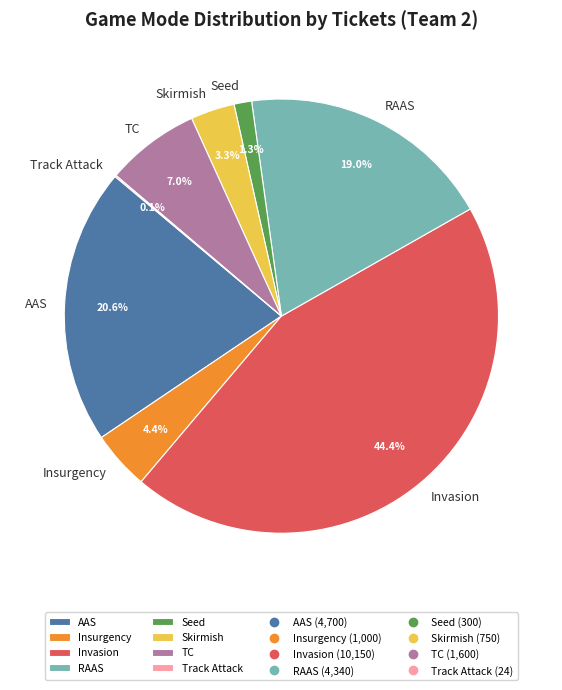

What percentage is NOT represented by Seed?

98.7%